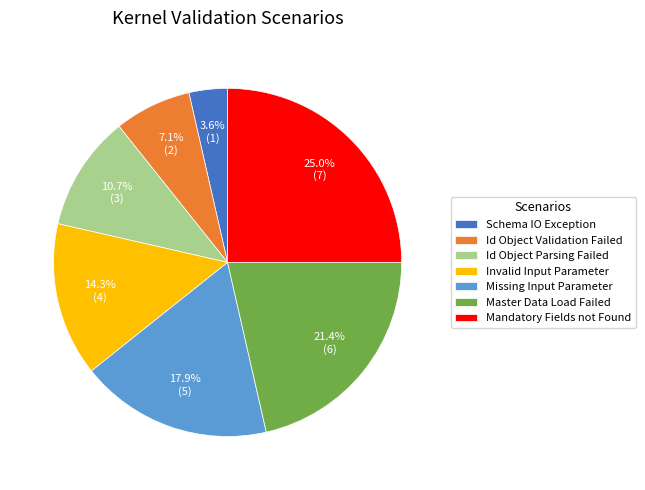

Approximately how many times larger is the value at Missing Input Parameter compared to Mandatory Fields not Found?

0.7